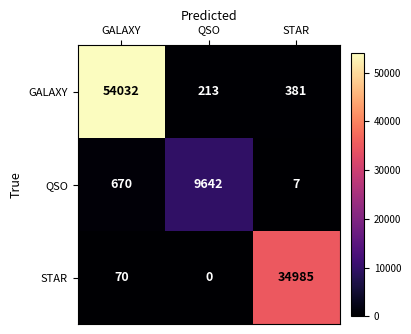

Which series has the widest spread of values?

GALAXY